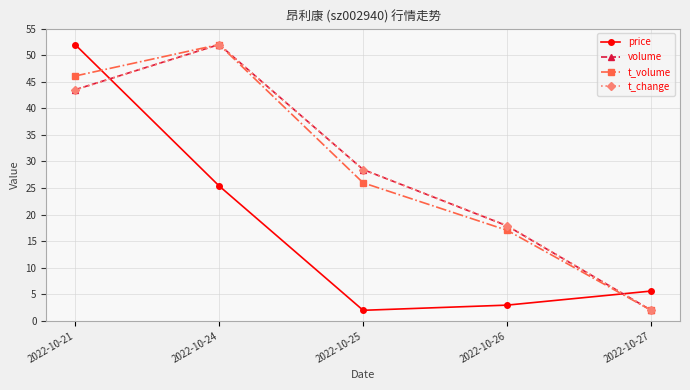

What is the value of the t_change point at the 4th from the left?

18.0